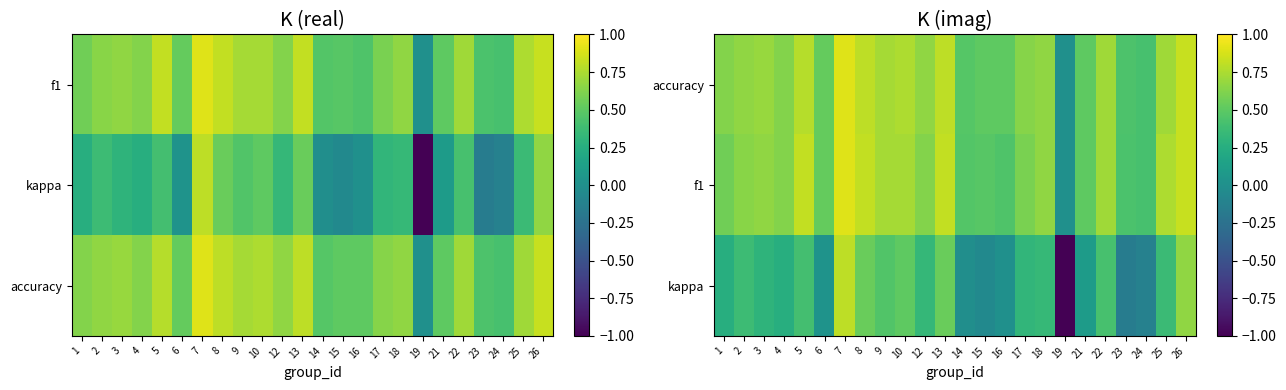

Rank the series at 16 from highest to lowest value.

accuracy, f1, kappa